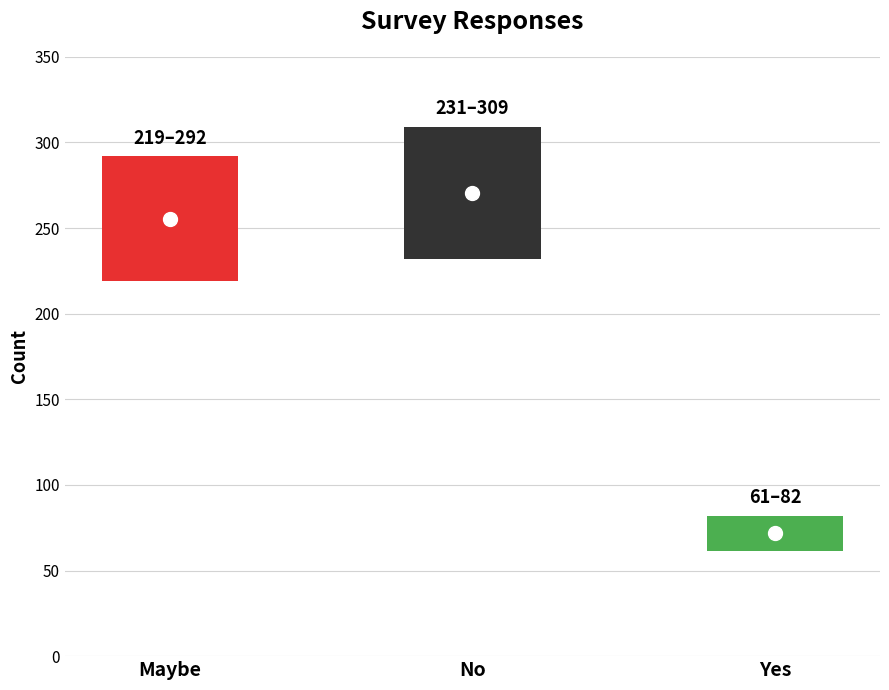

At which label is the value closest to 195?

Maybe